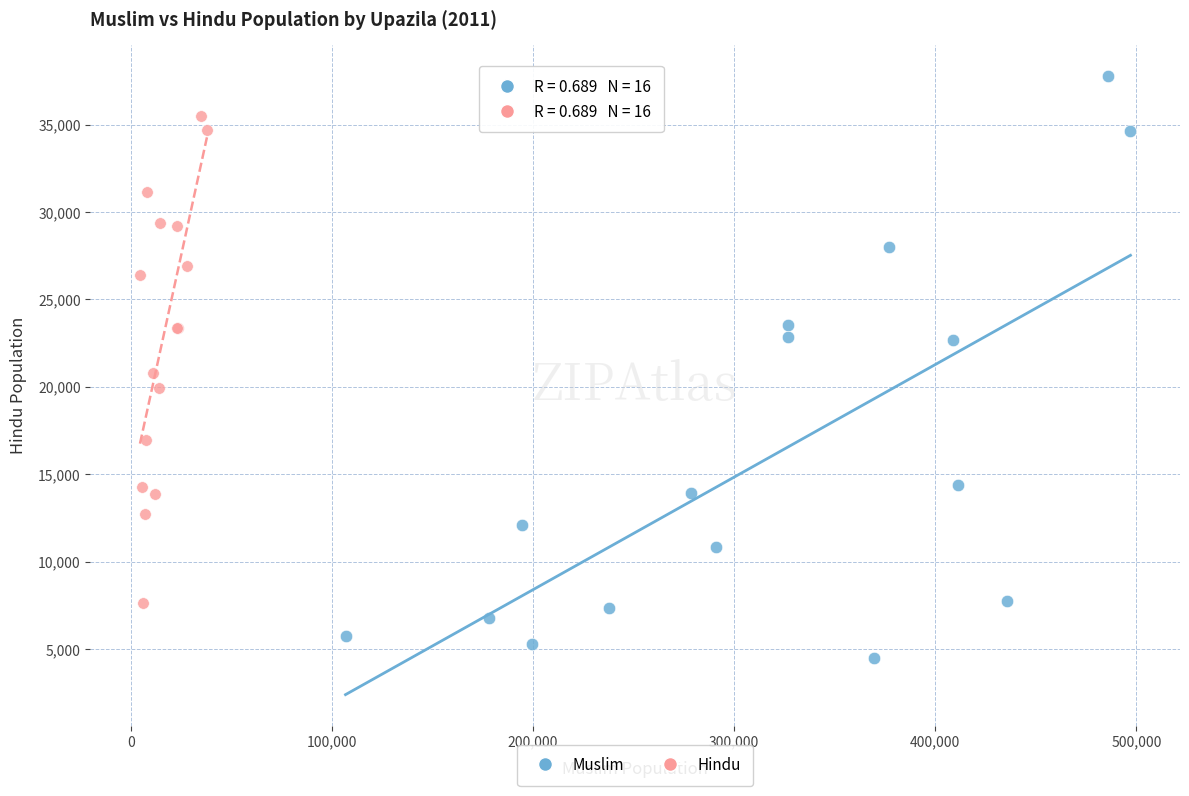

Which series has the widest spread of Y values?

Muslim